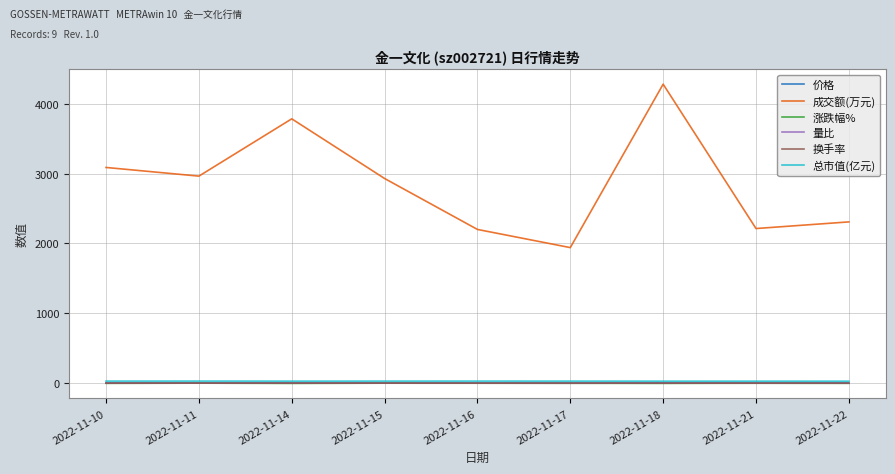

Which category has the lowest value in the 成交额(万元) series?

2022-11-17